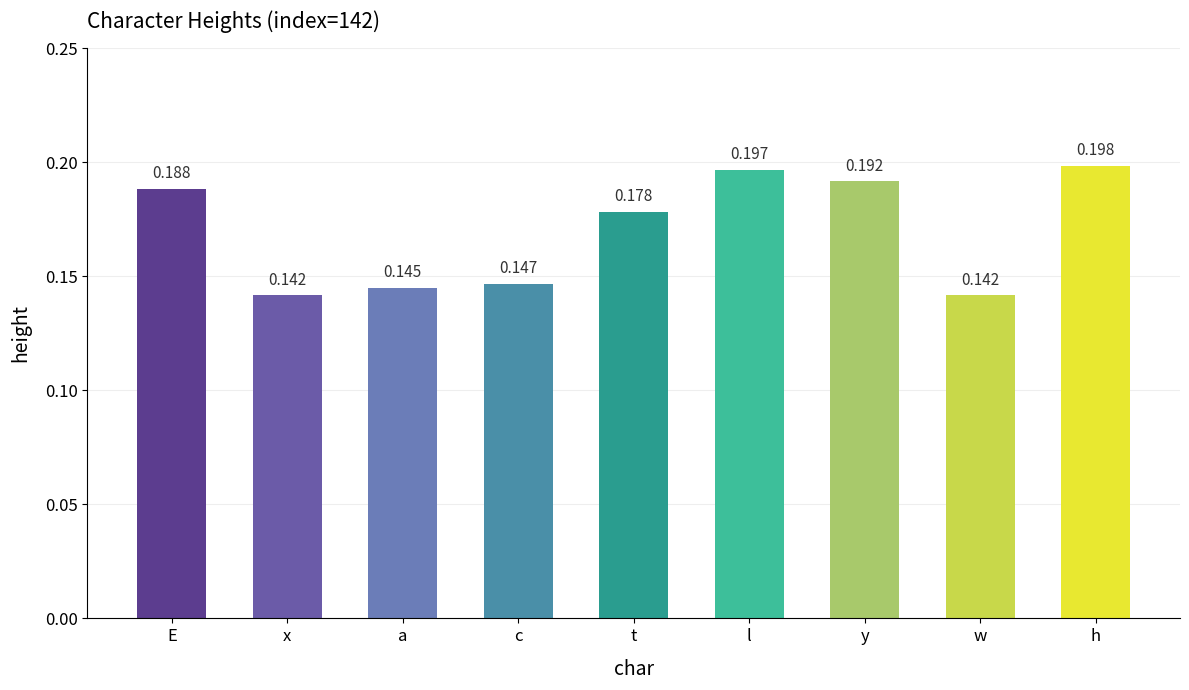

How many categories are shown in the chart?

9